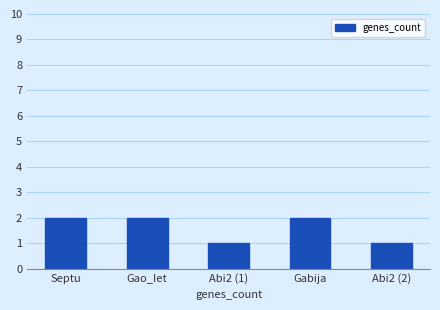

The value at Gao_Iet is 3. True or false?

False